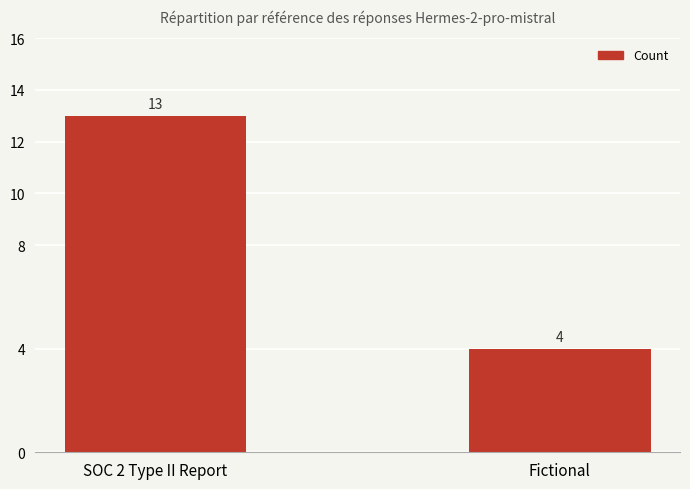

Rank the categories by value from lowest to highest.

Fictional, SOC 2 Type II Report